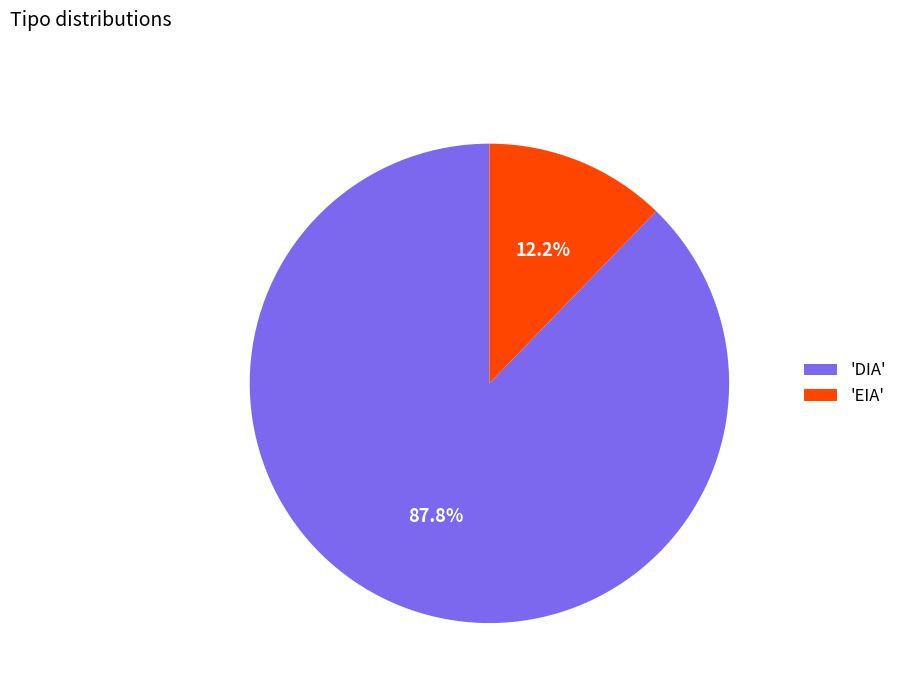

Which has a higher value, 'DIA' or 'EIA'?

'DIA'